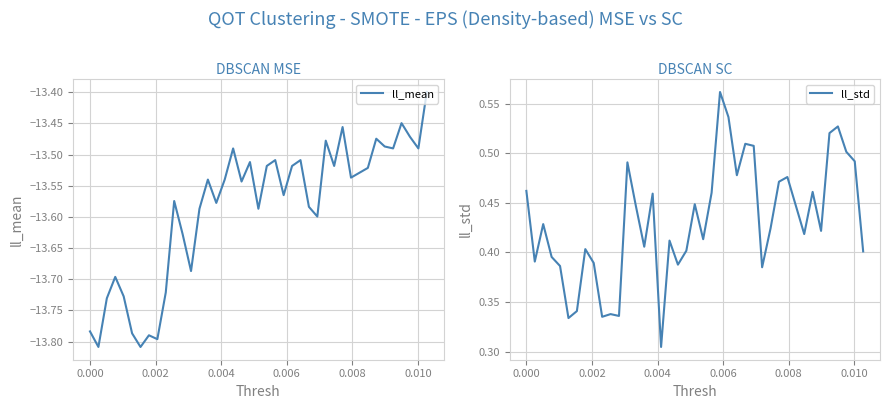

Which series has the largest range (max minus min)?

ll_mean